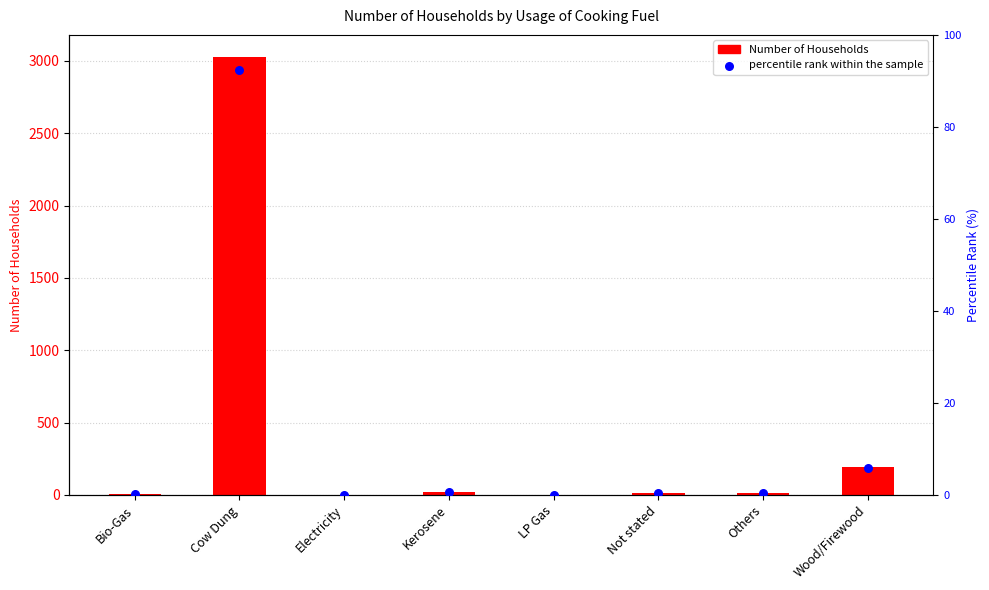

Which series has the widest spread of Y values?

Number of Households